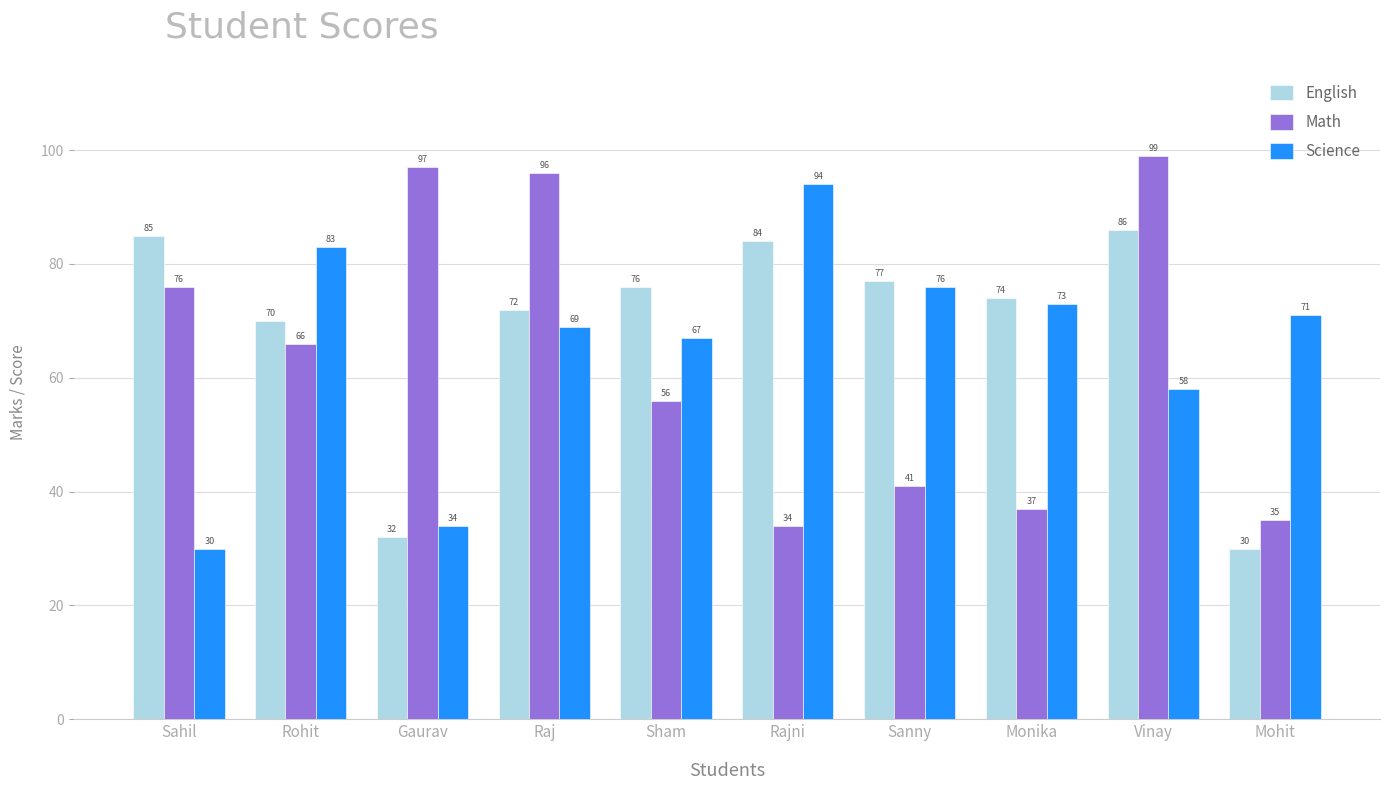

What is the sum of the Math values at Sanny and Raj?

137